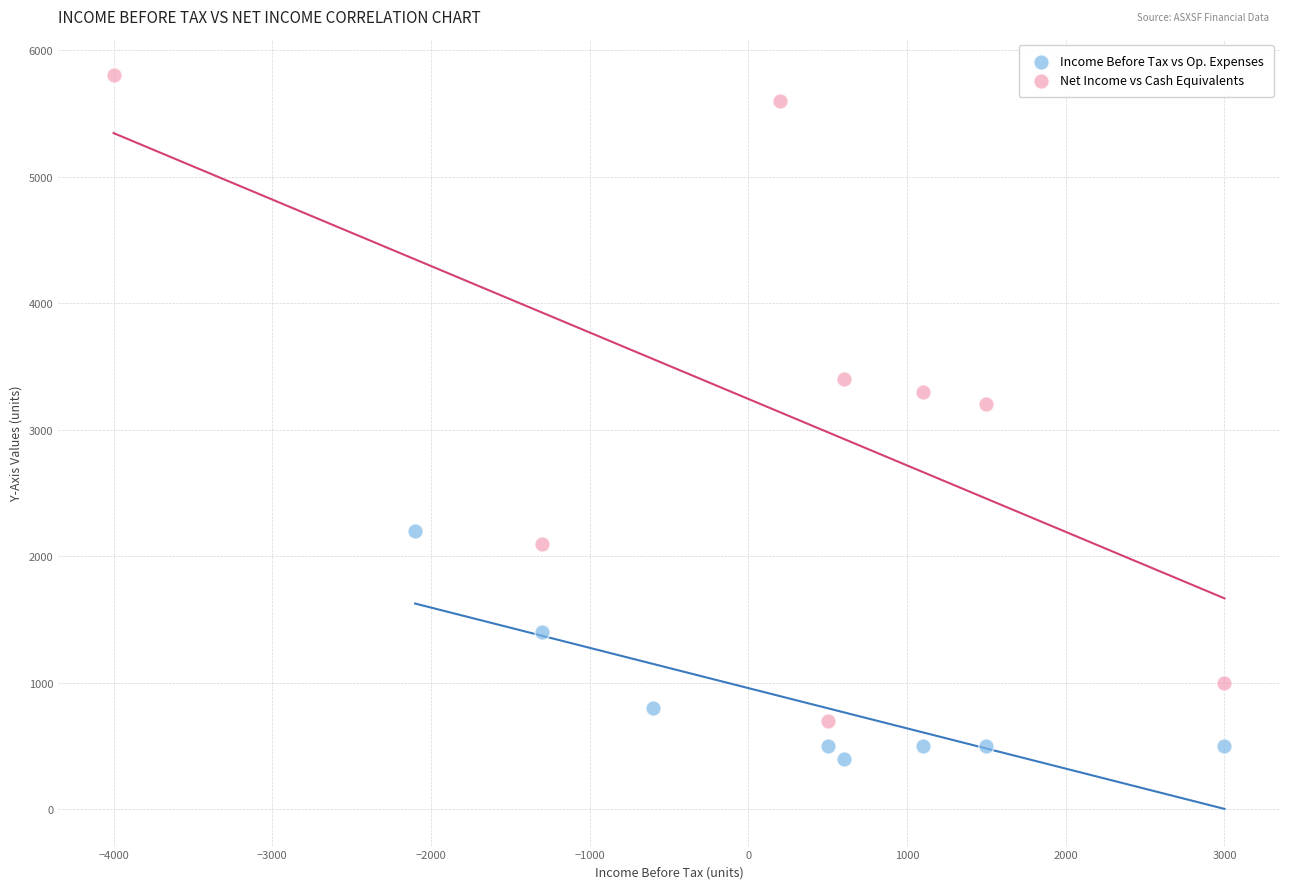

Which series has the largest Y range (max minus min)?

Net Income vs Cash Equivalents